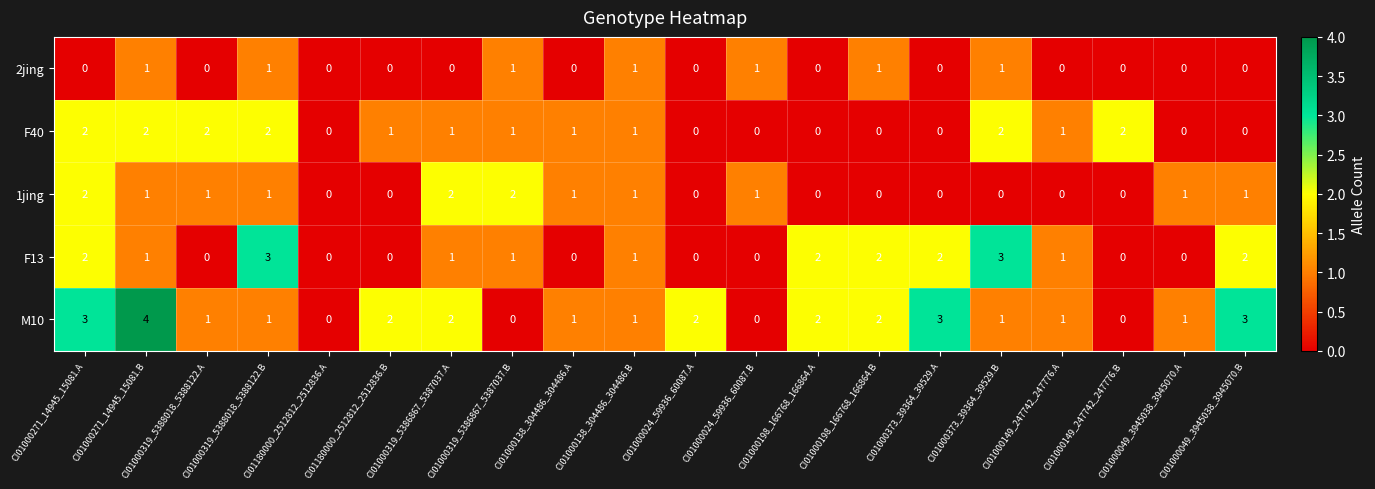

What is the maximum value for M10?

4